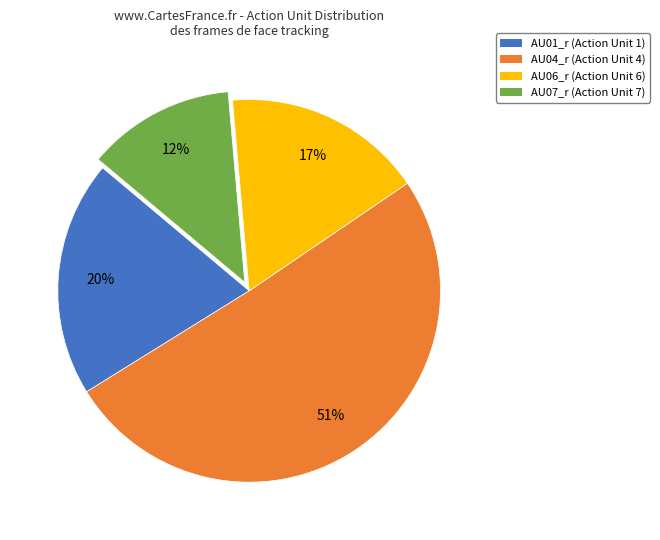

Count the number of slices in the pie.

4